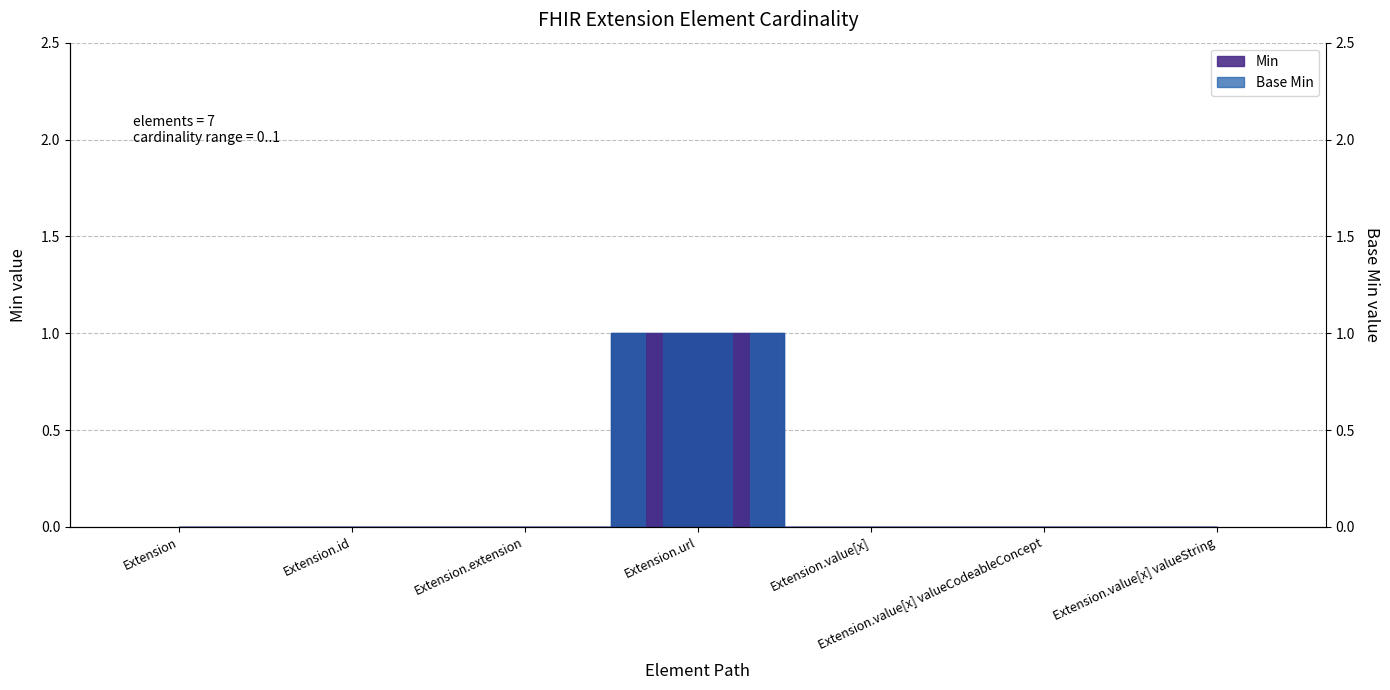

Is it true that Base Min equals 0 at Extension.id?

False